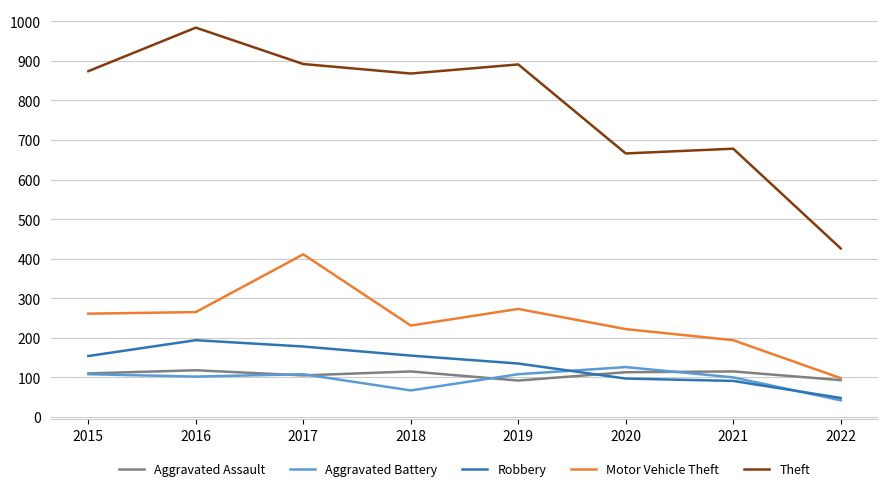

Is the value of Aggravated Battery at 2020 greater than the value of Robbery at 2017?

No